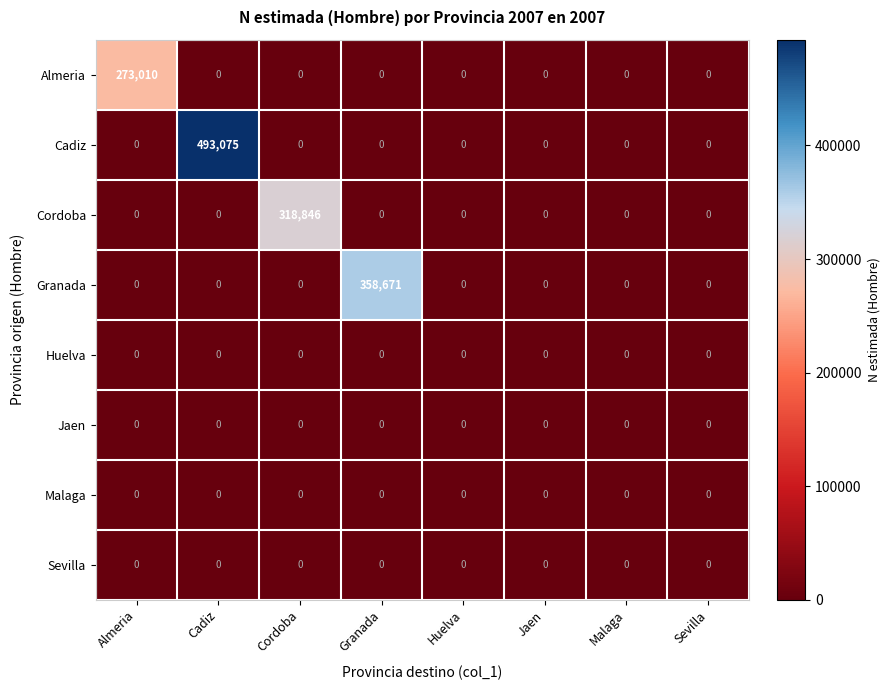

How many distinct data groups are displayed?

8